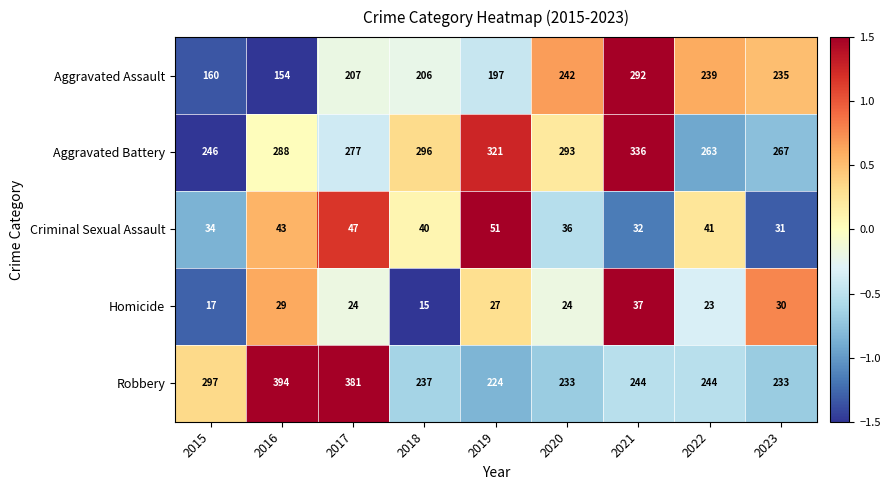

What is the total value across all series at 2017?

936